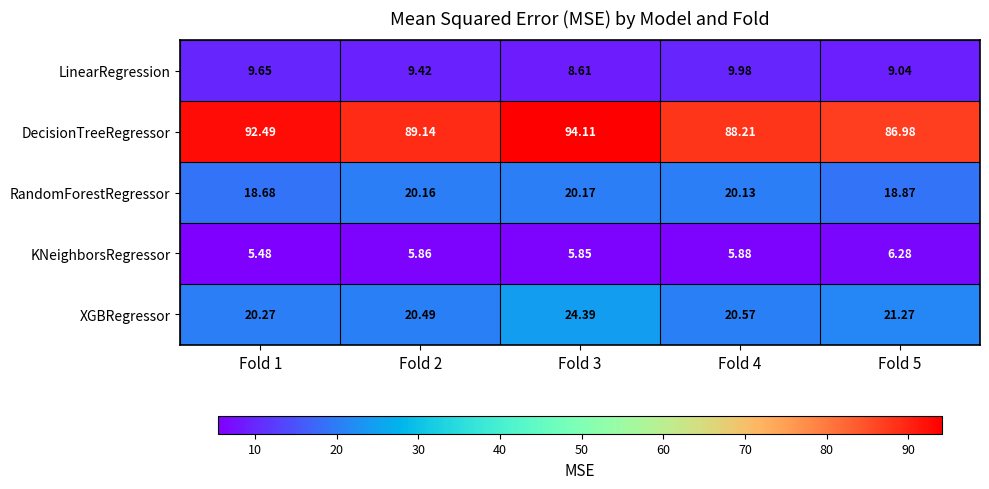

Which series changed the most between Fold 3 and Fold 5?

DecisionTreeRegressor